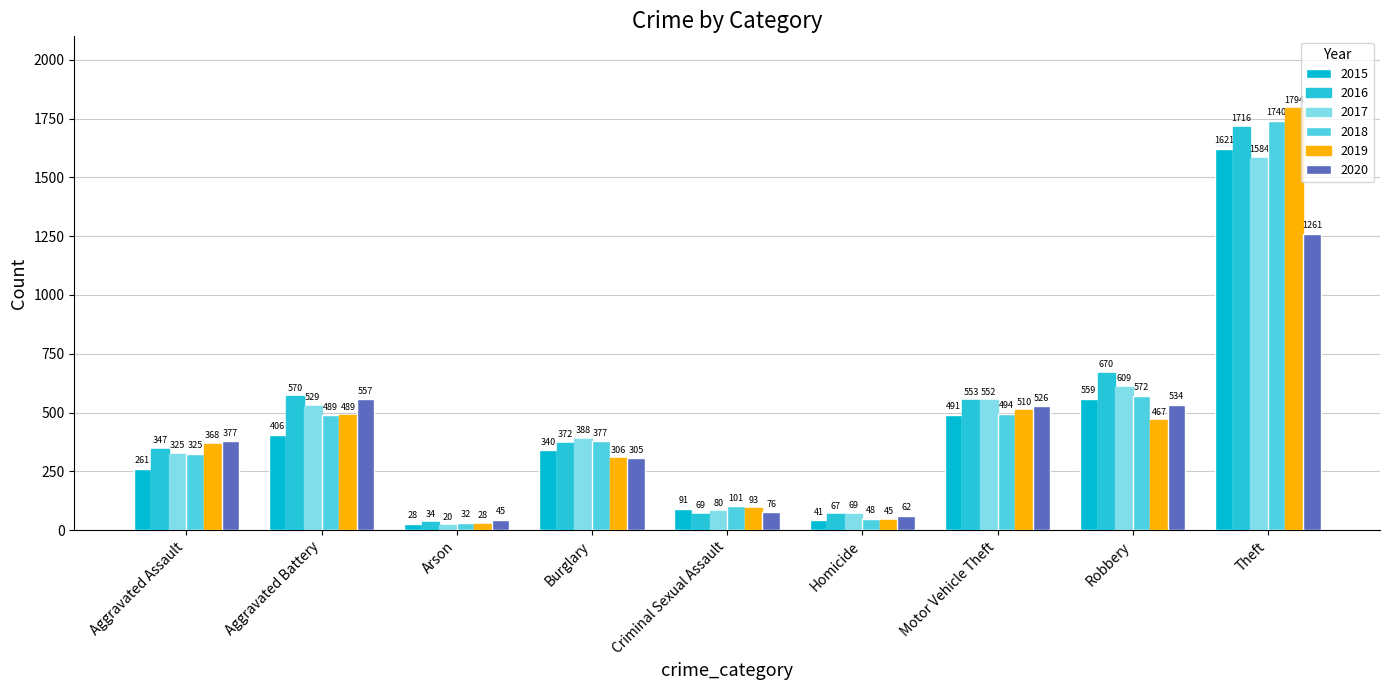

The 2019 series shows 235 at Aggravated Battery. True or false?

False